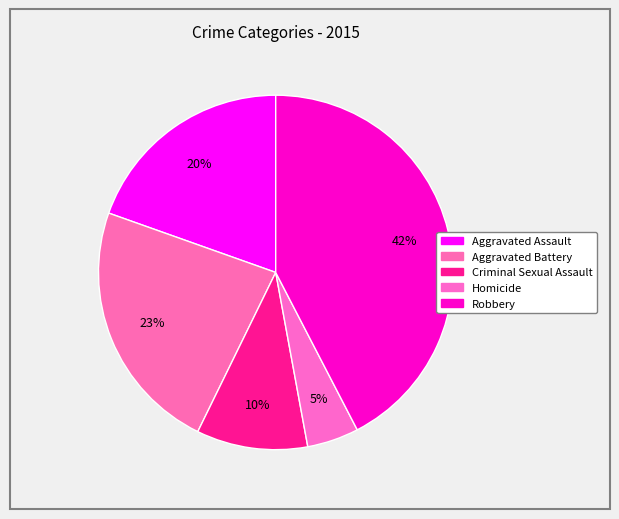

How much of the chart is everything except Criminal Sexual Assault?

89.9%